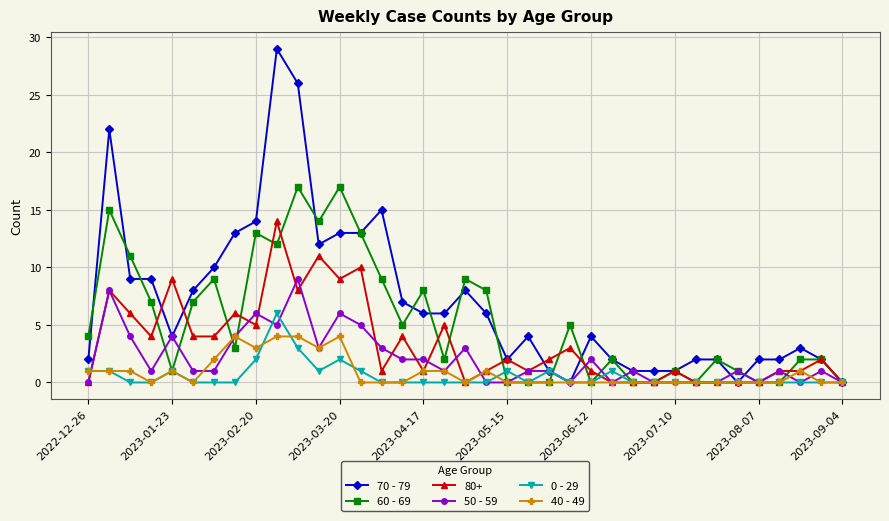

How many categories are shown in the chart?

37